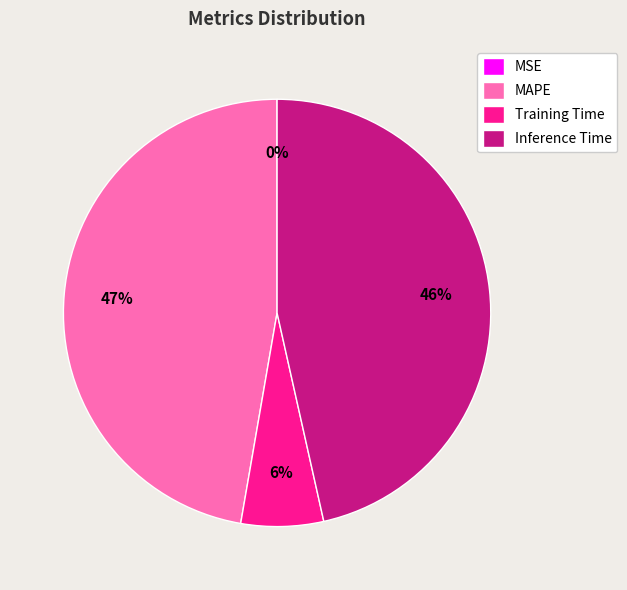

What is the largest slice in the pie chart?

MAPE